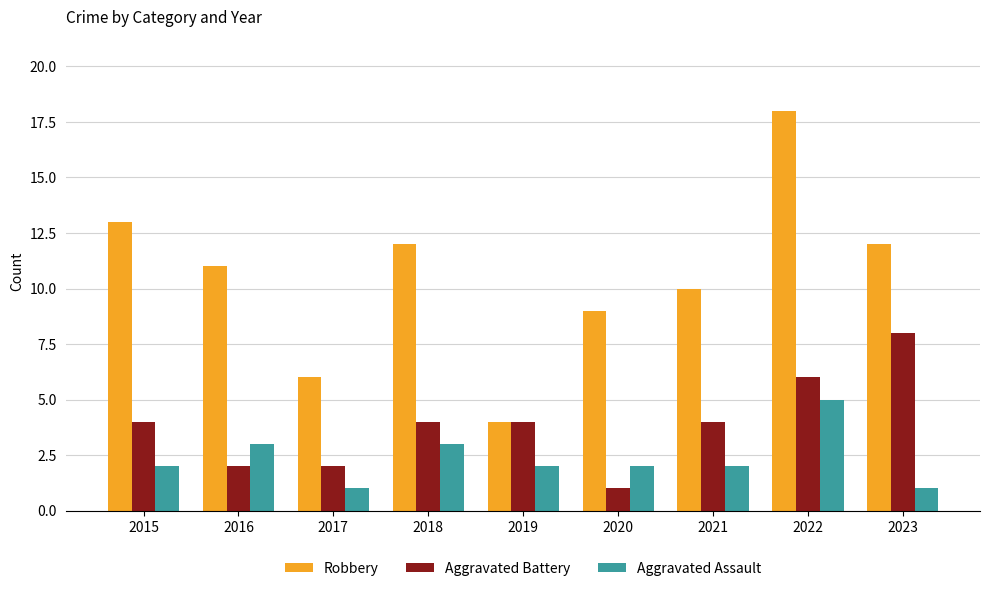

What is the sum of all Aggravated Battery values?

35